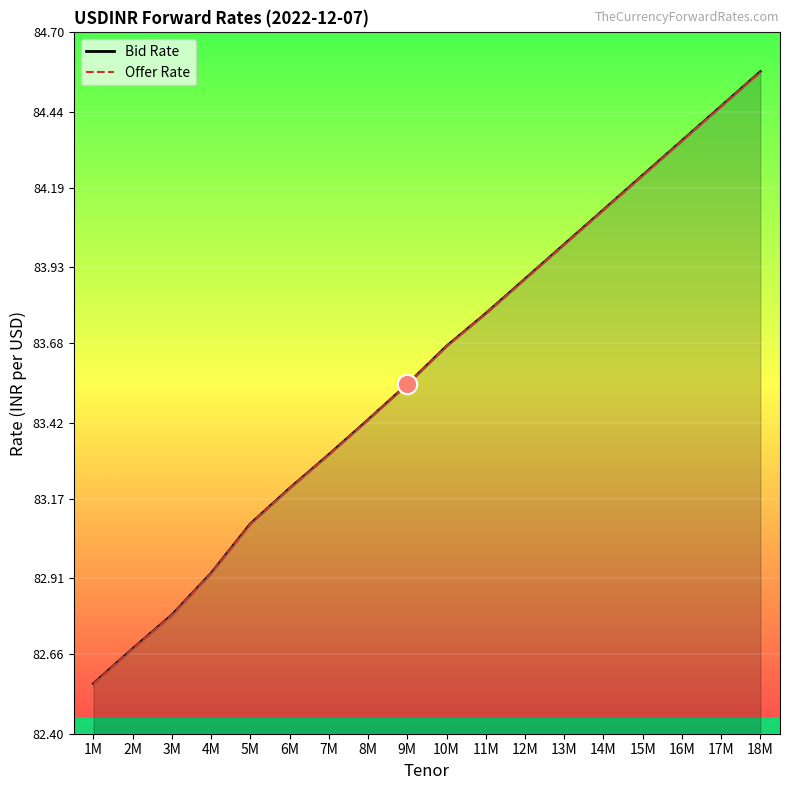

Which series has the widest spread of values?

Bid Rate